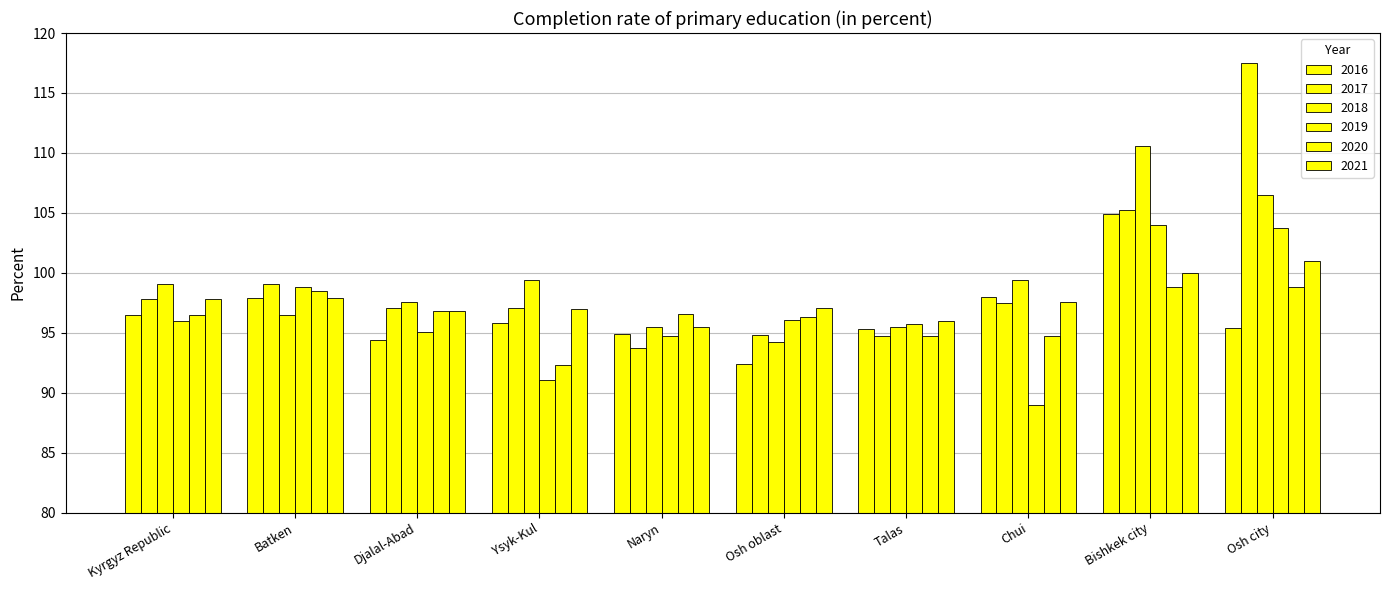

How many bars are there in each group?

6